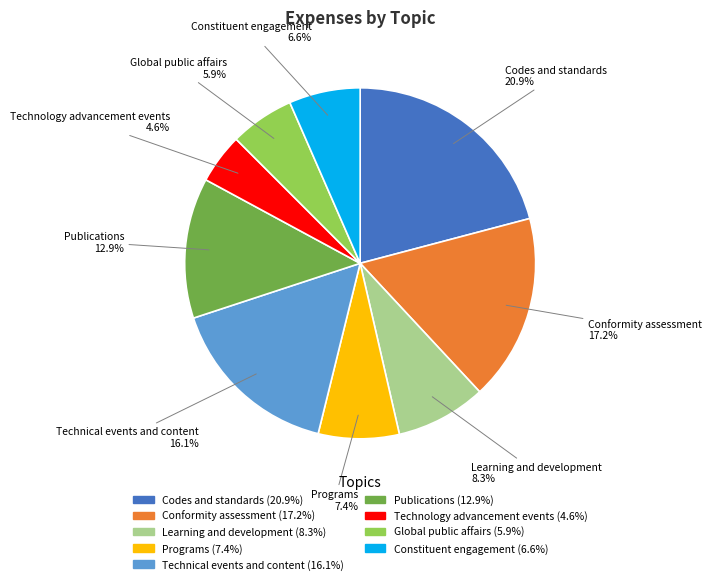

What percentage is the Conformity assessment slice, to the nearest percent?

17%